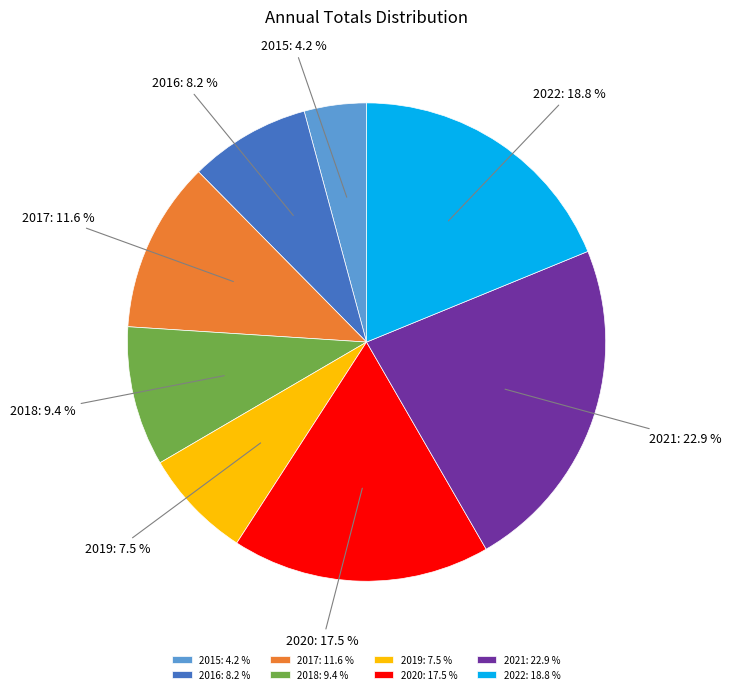

Approximately how many times larger is the value at 2016 compared to 2017?

0.7